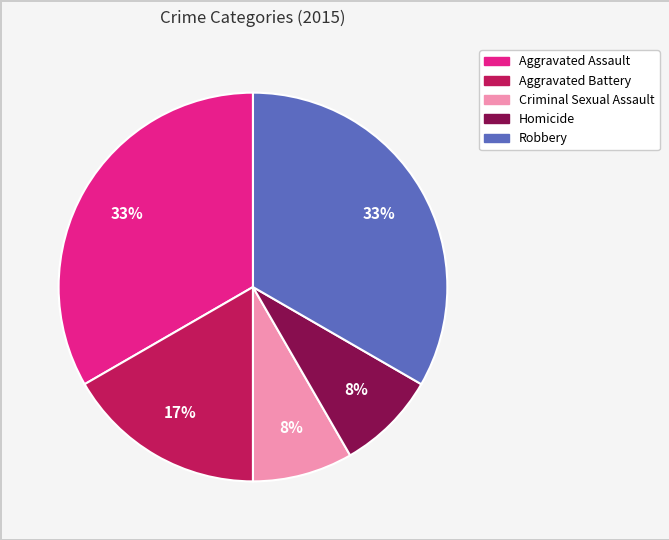

Is there a majority slice in this chart?

No